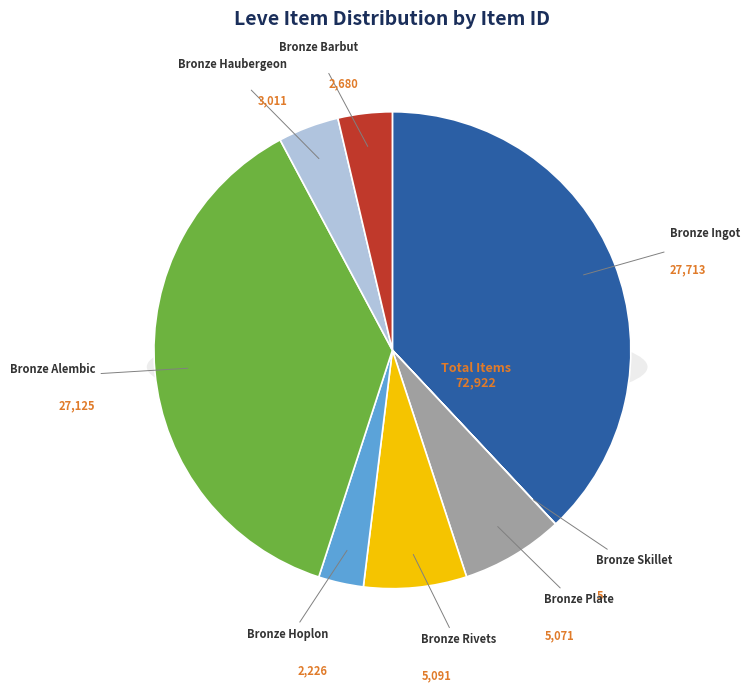

True or false: Bronze Ingot accounts for 26% of the total.

False